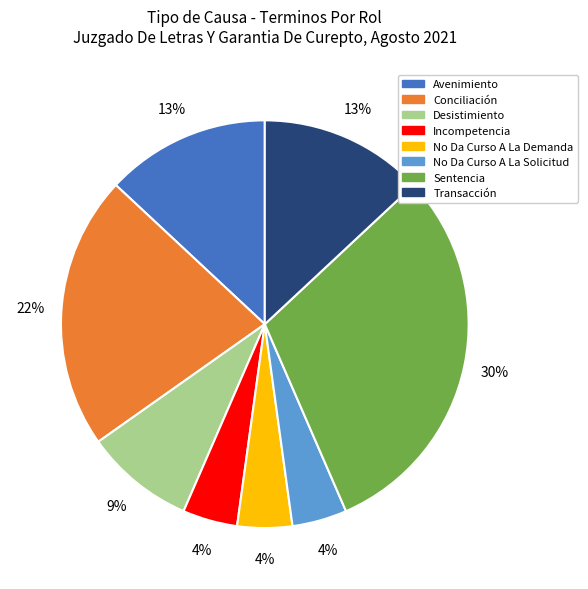

What is the largest slice in the pie chart?

Sentencia